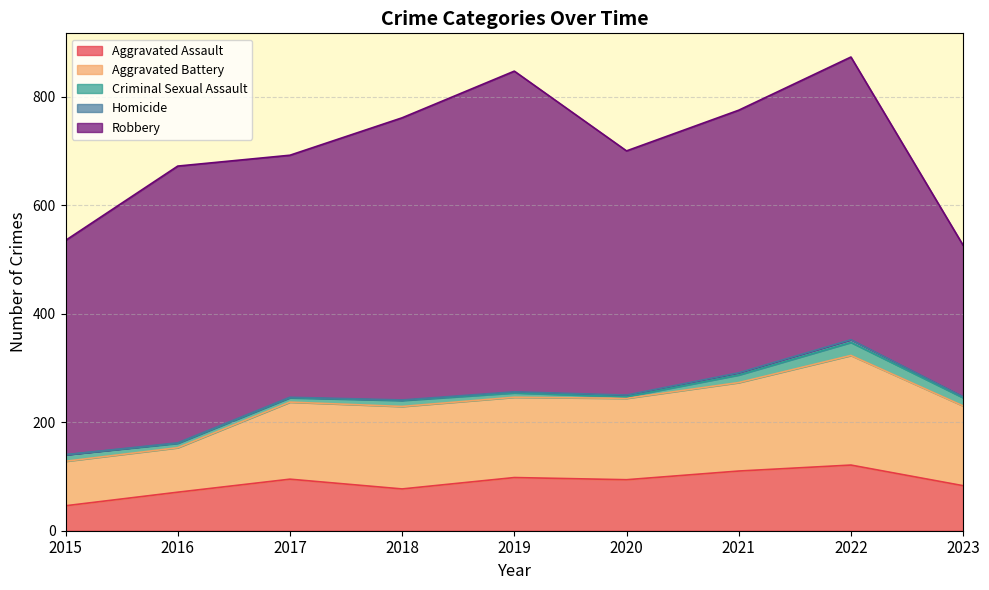

Which series has the largest total across all categories?

Robbery